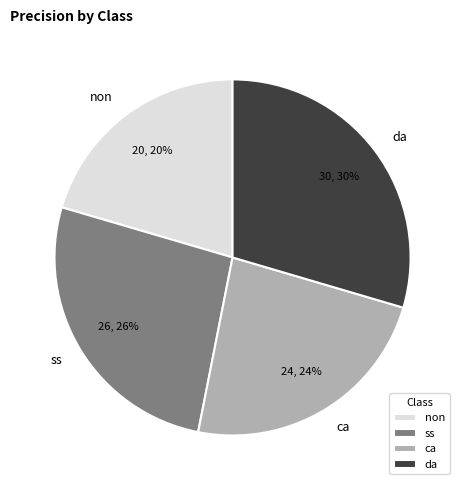

Does da represent more than half of the total?

No